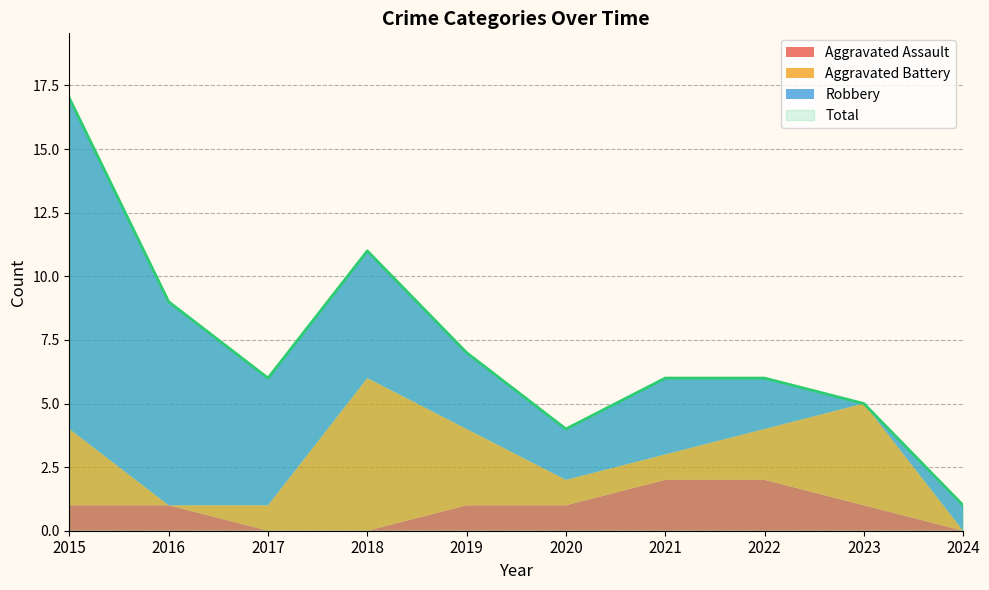

Reading left to right, transcribe all the data shown in this chart.

Aggravated Assault: 2015=1	2016=1	2017=0	2018=0	2019=1	2020=1	2021=2	2022=2	2023=1	2024=0
Aggravated Battery: 2015=3	2016=0	2017=1	2018=6	2019=3	2020=1	2021=1	2022=2	2023=4	2024=0
Robbery: 2015=13	2016=8	2017=5	2018=5	2019=3	2020=2	2021=3	2022=2	2023=0	2024=1
Total: 2015=17	2016=9	2017=6	2018=11	2019=7	2020=4	2021=6	2022=6	2023=5	2024=1